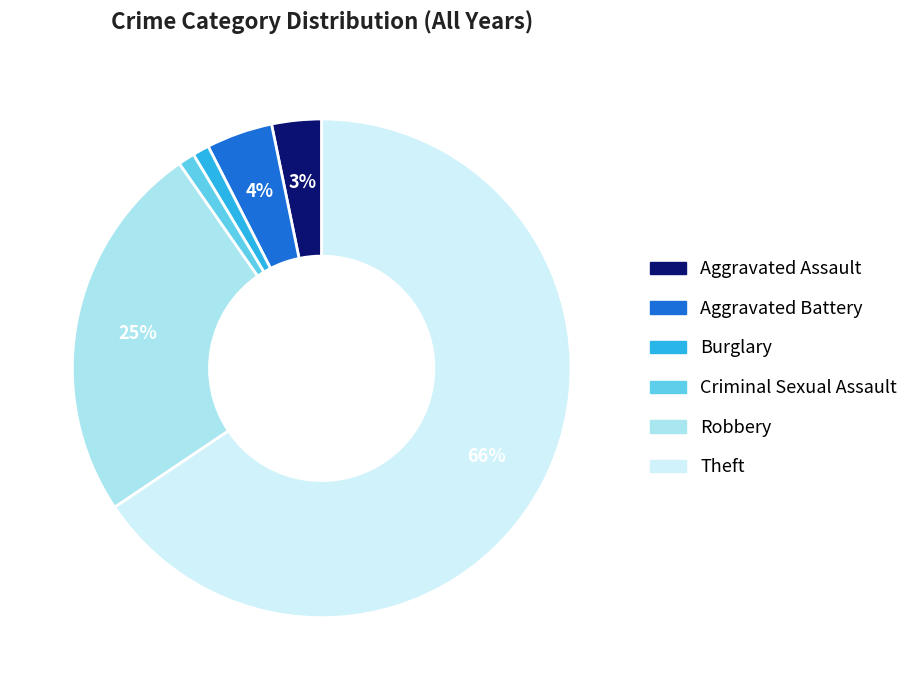

Which slice is the largest?

Theft